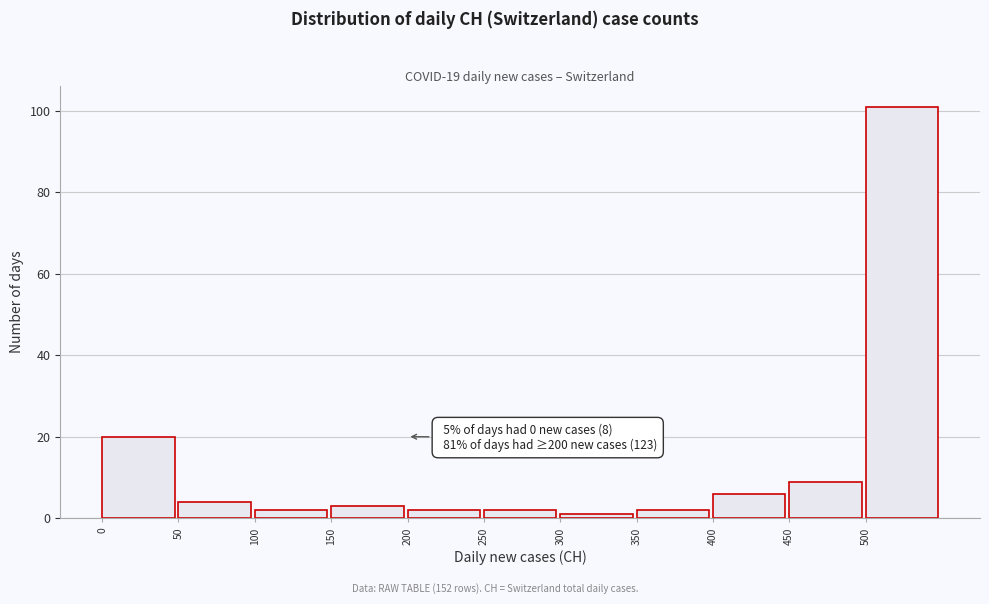

Which range on the x-axis has the tallest bar?

500 to 550